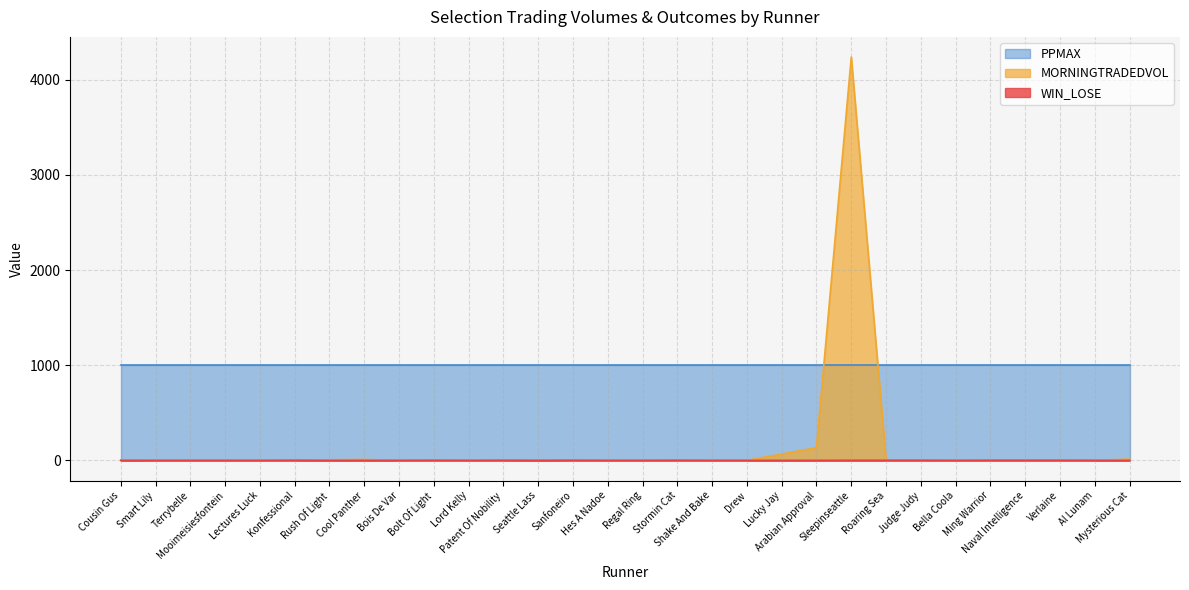

Which series has the widest spread of values?

MORNINGTRADEDVOL